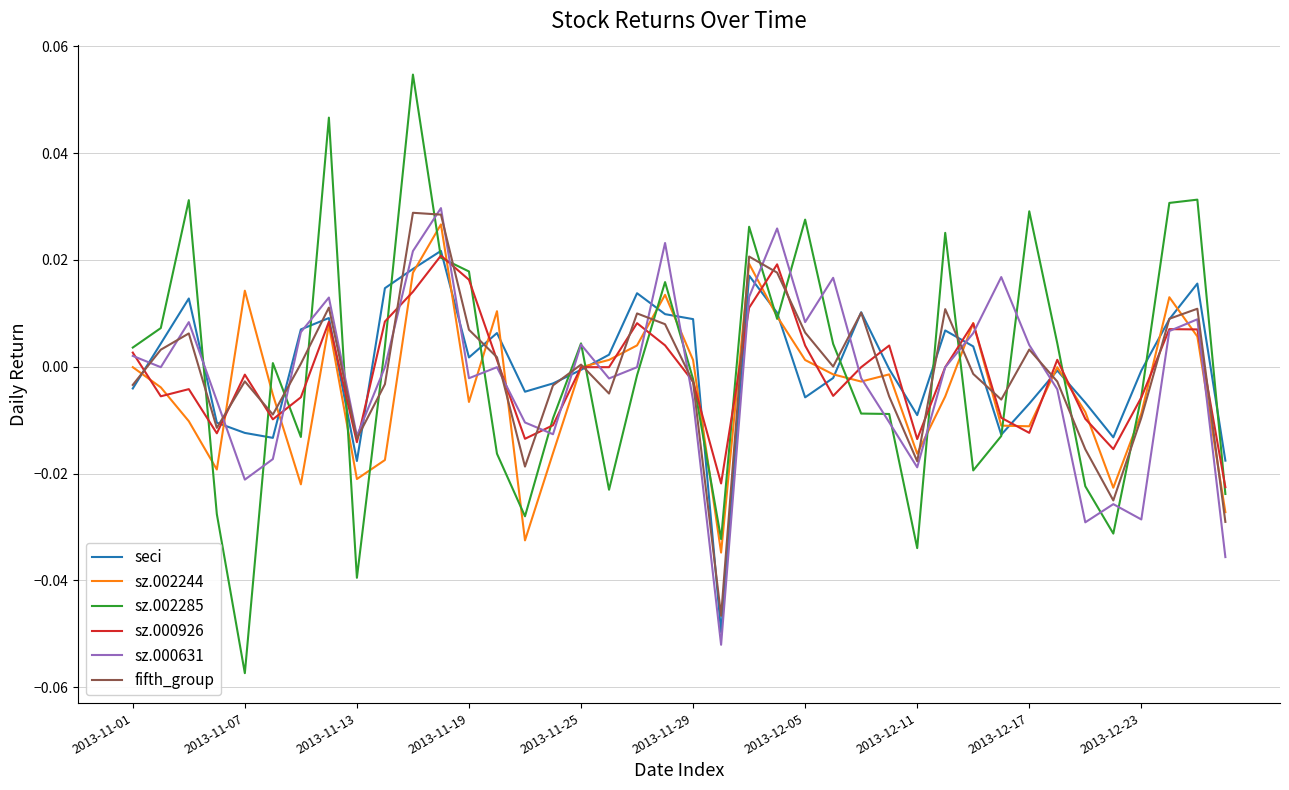

Which series has the largest range (max minus min)?

sz.002285